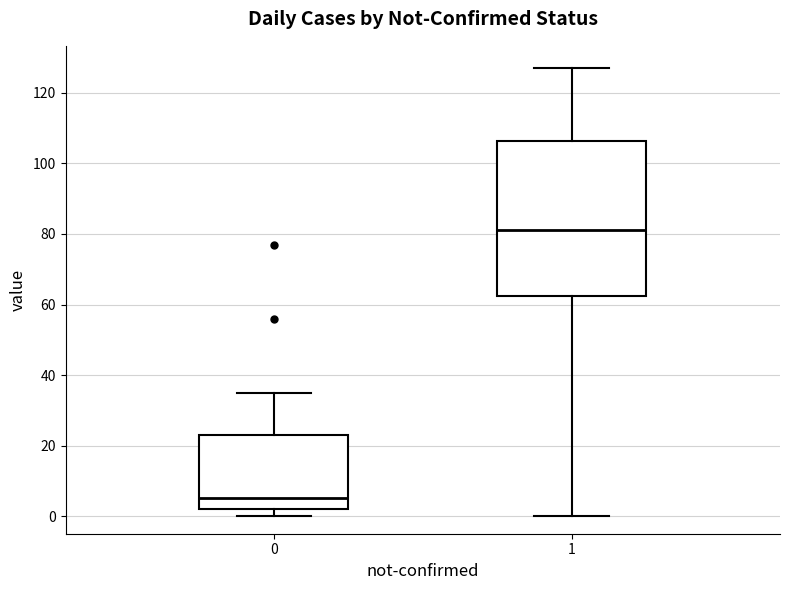

Which box has the lowest median line?

0